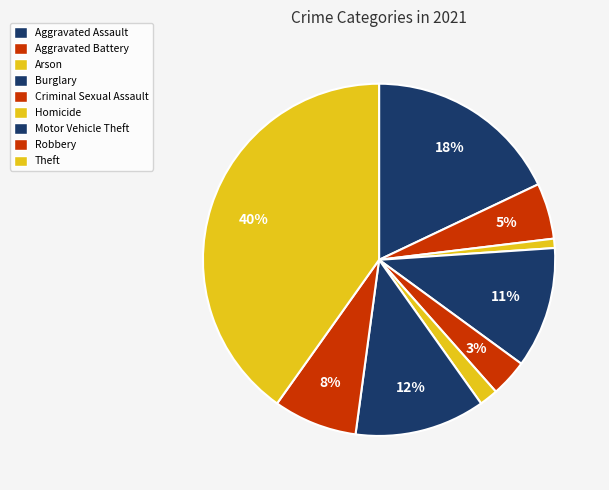

Is Homicide the majority of the pie?

No